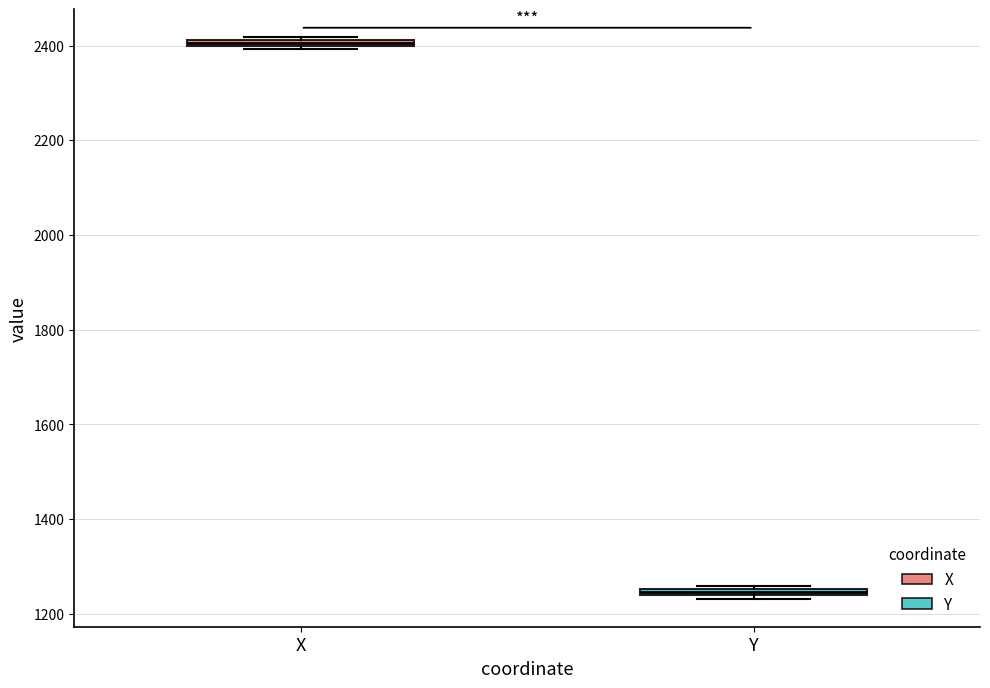

Which box's median line is the lowest?

Y